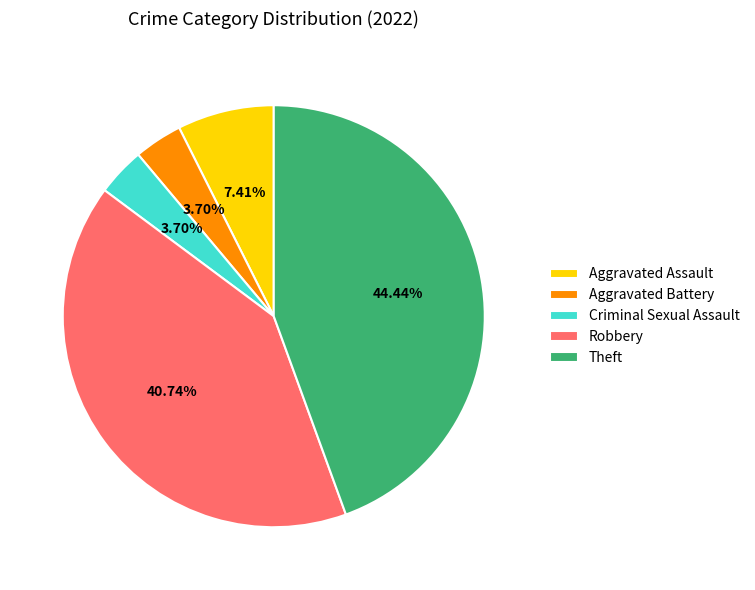

Approximately how many times larger is the value at Theft compared to Aggravated Battery?

12.0